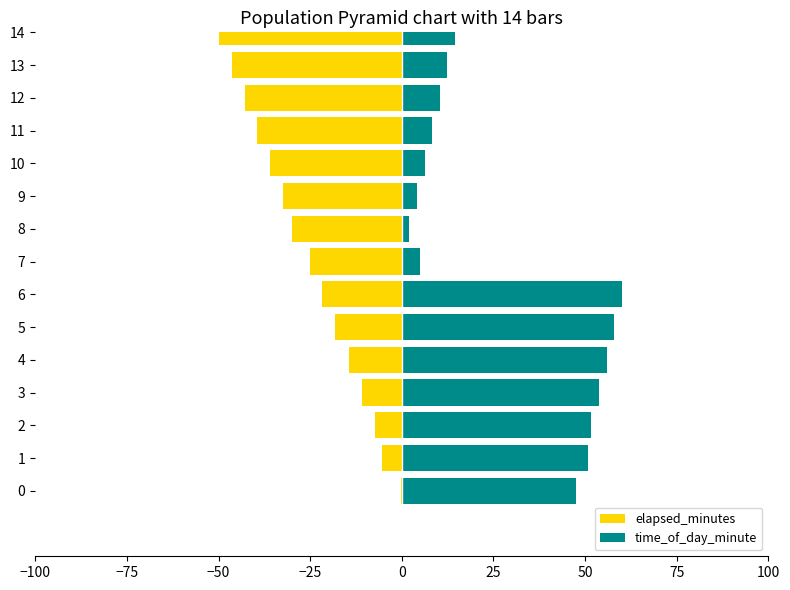

What is the minimum value shown in the chart?

-50.0